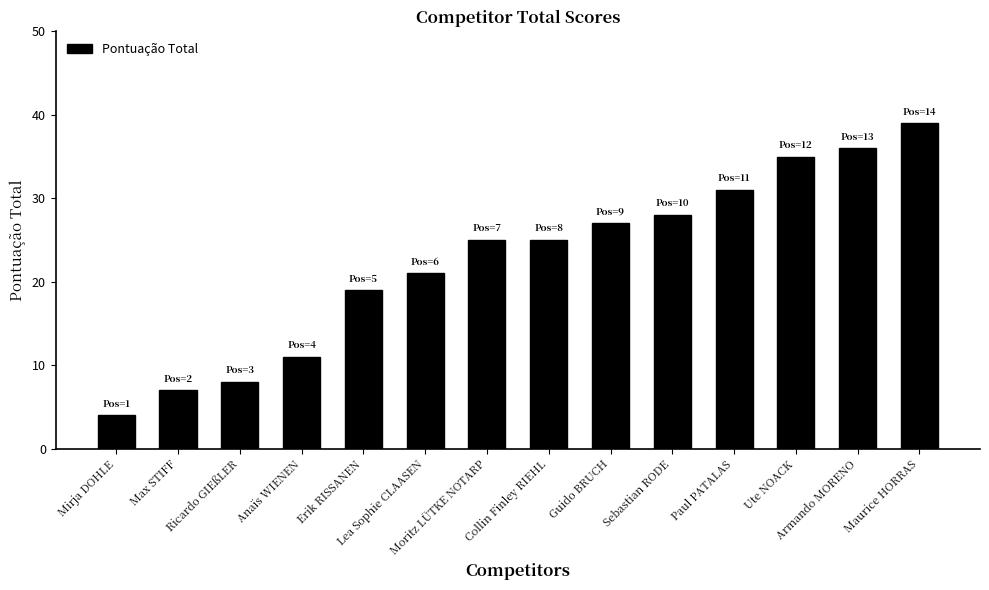

At which label is the value closest to 21?

Lea Sophie CLAASEN